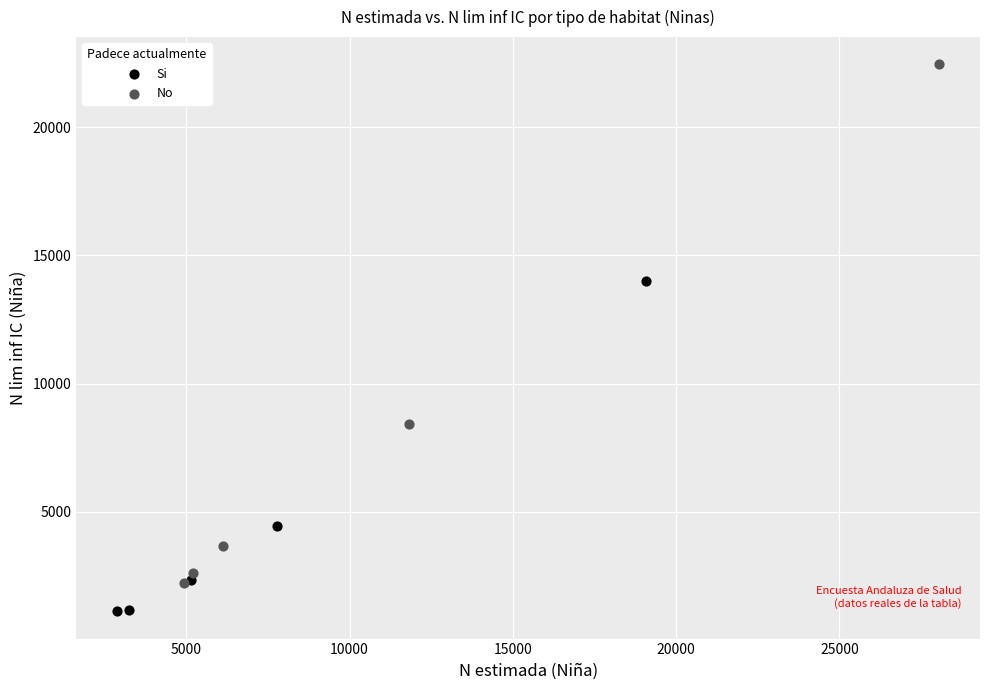

Which series has the largest Y range (max minus min)?

No